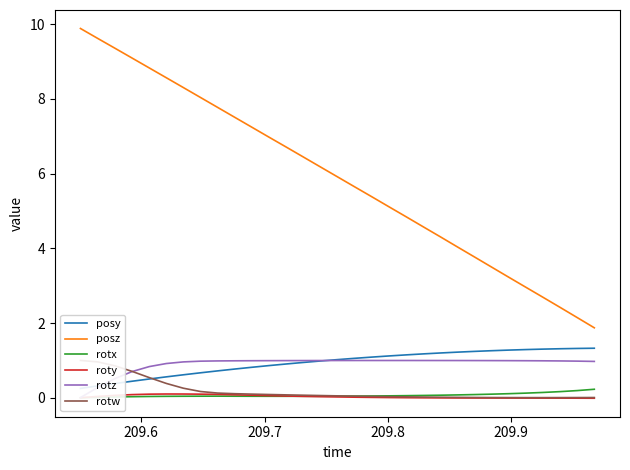

True or false: roty and posz cross at least once.

False